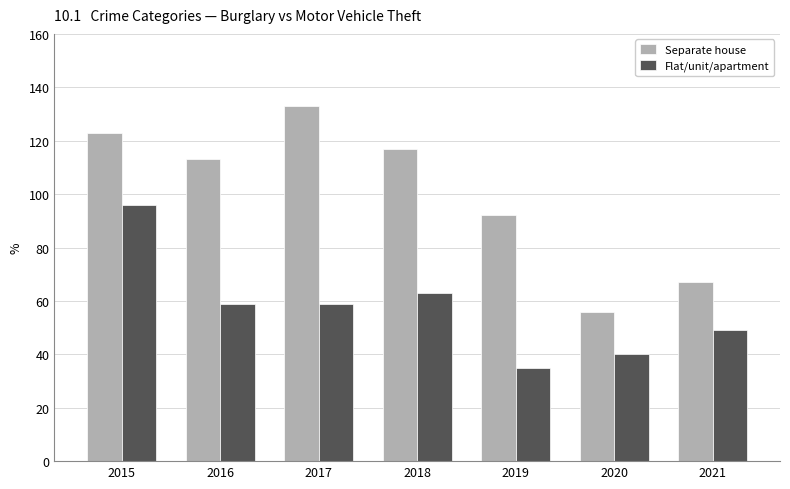

Reading right to left, transcribe all the data shown in this chart.

Separate house: 2021=67	2020=56	2019=92	2018=117	2017=133	2016=113	2015=123
Flat/unit/apartment: 2021=49	2020=40	2019=35	2018=63	2017=59	2016=59	2015=96